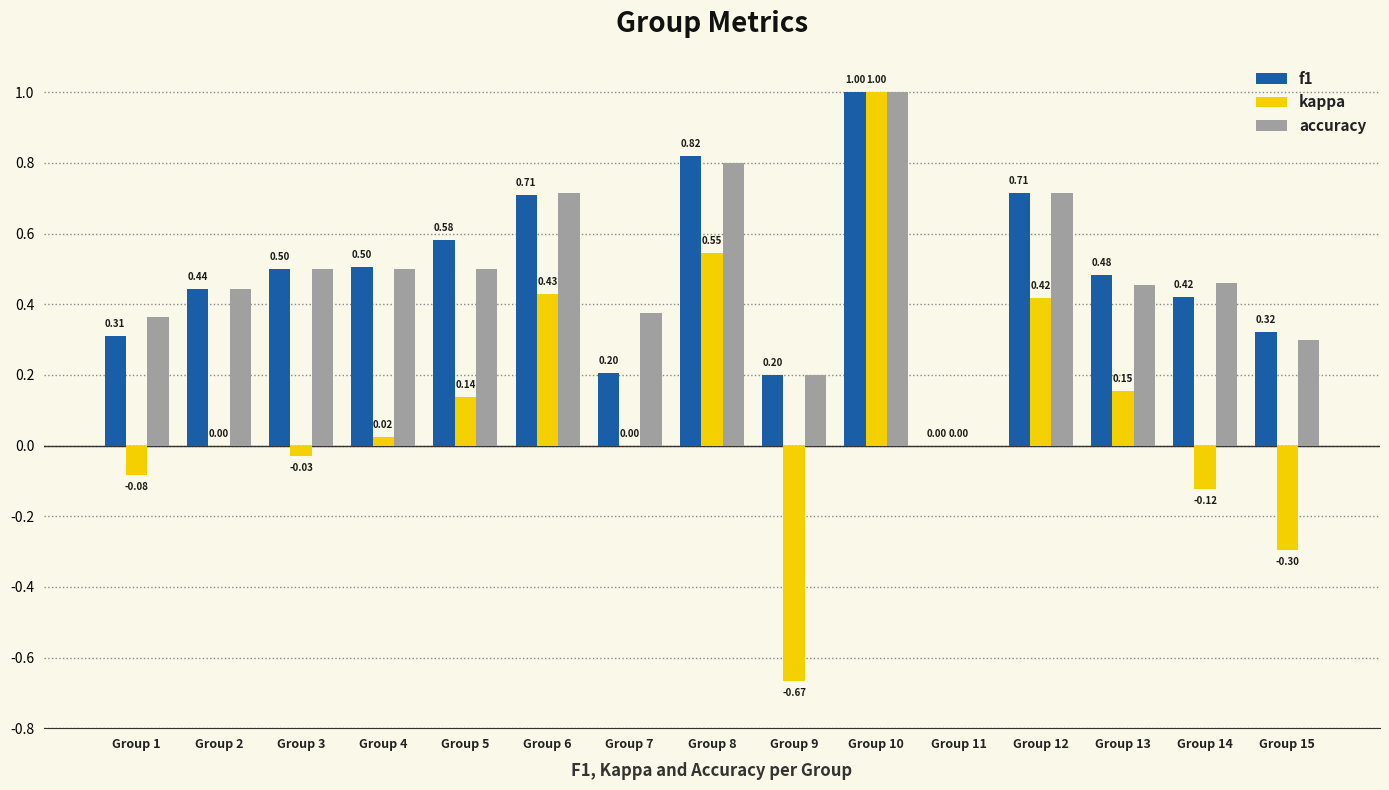

How many groups of bars are there?

15